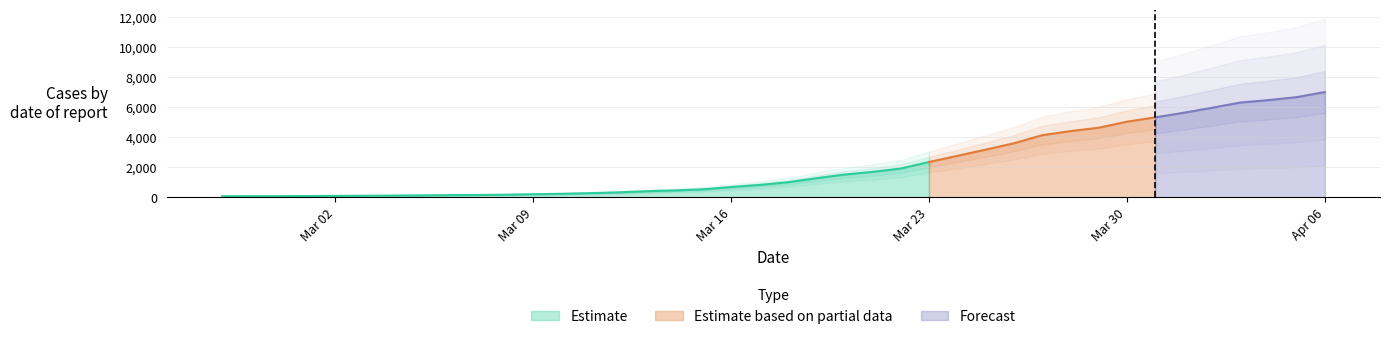

What is the ratio of the value at 2020-03-26 to the value at 2020-04-05?

0.5